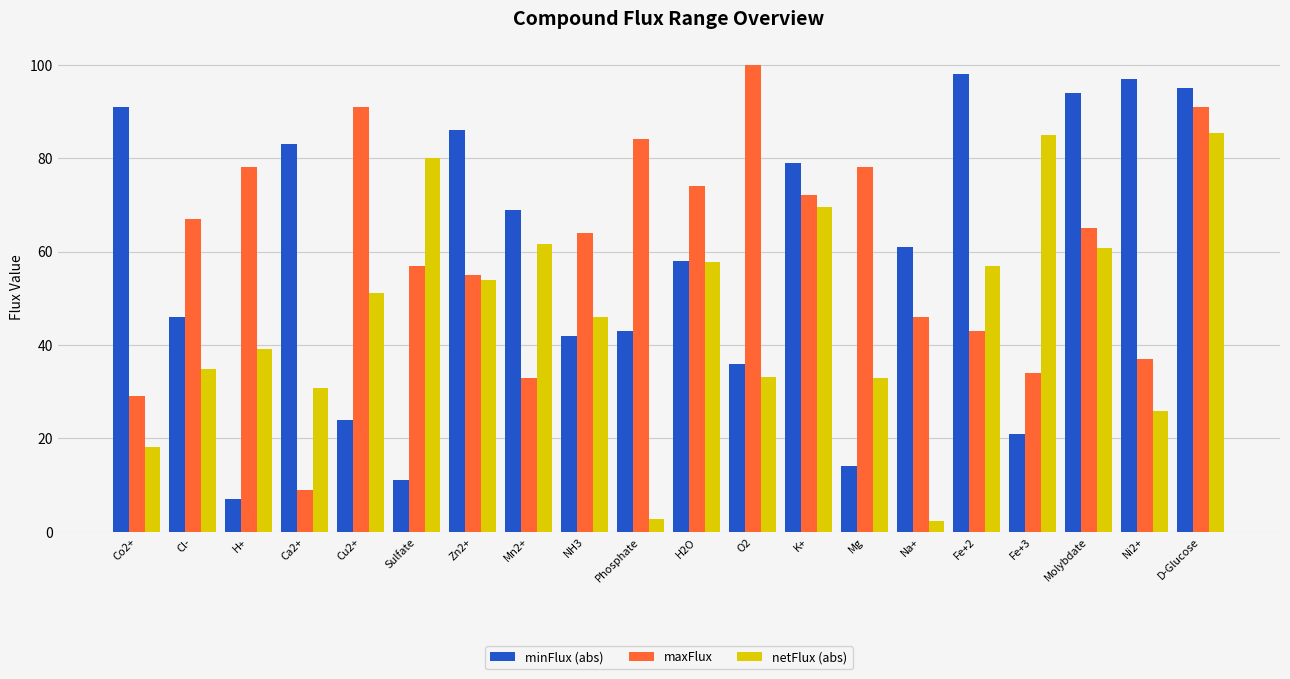

What is the approximate value of minFlux (abs) at K+?

79.0